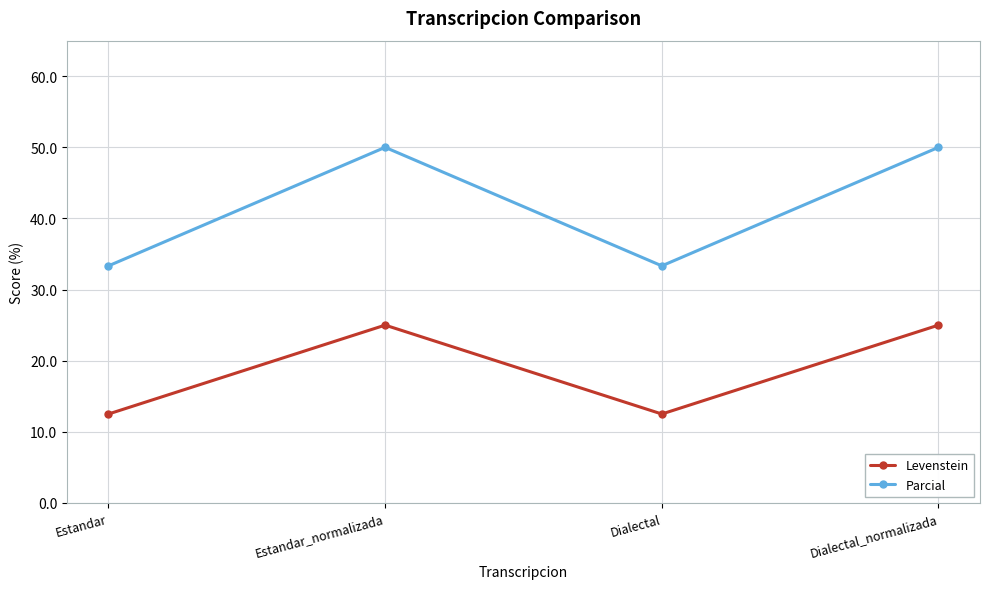

Is it true that Parcial equals 50.0 at Estandar_normalizada?

True